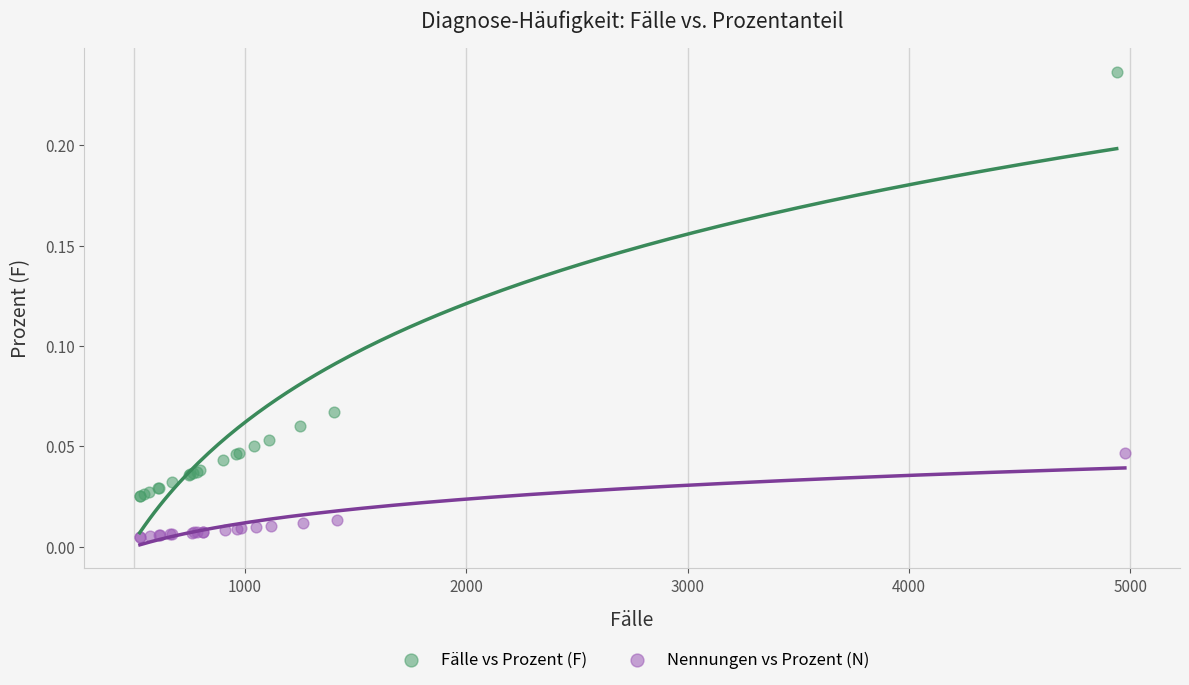

Which series contains the highest Y value?

Fälle vs Prozent (F)